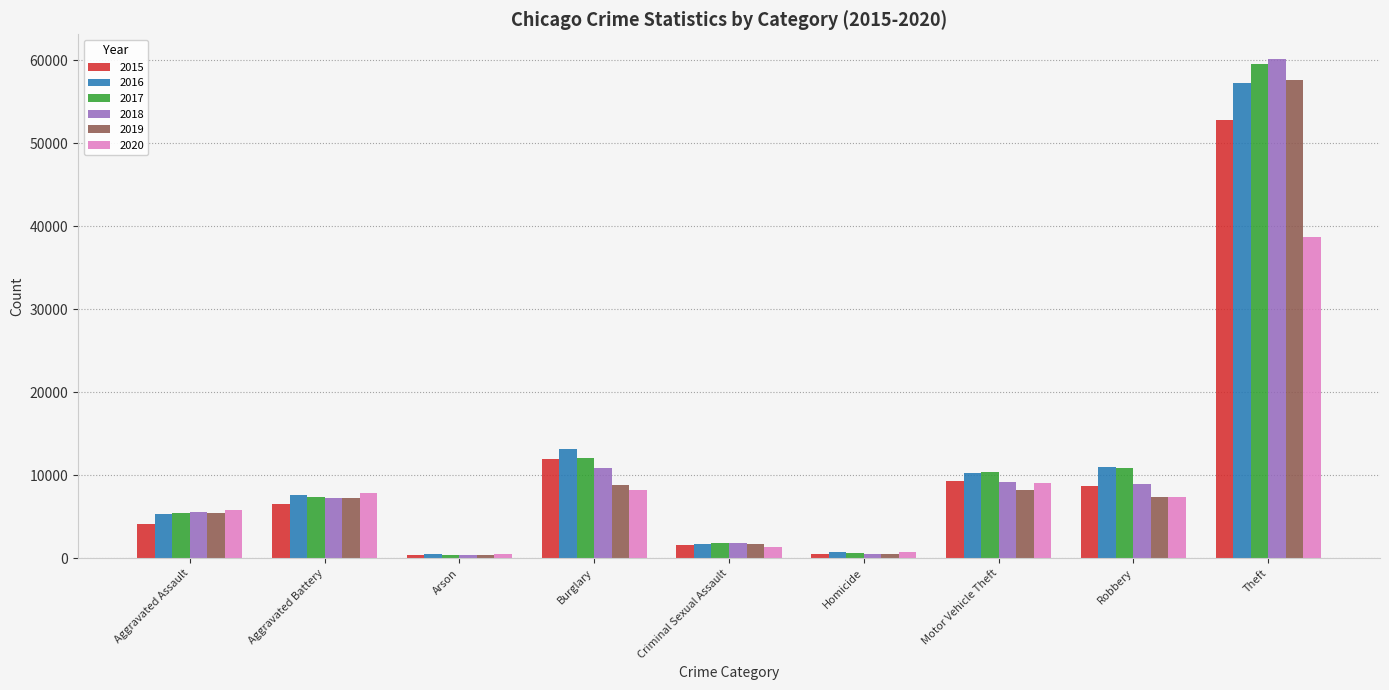

Is the value of 2015 at Aggravated Battery greater than the value of 2017 at Burglary?

No